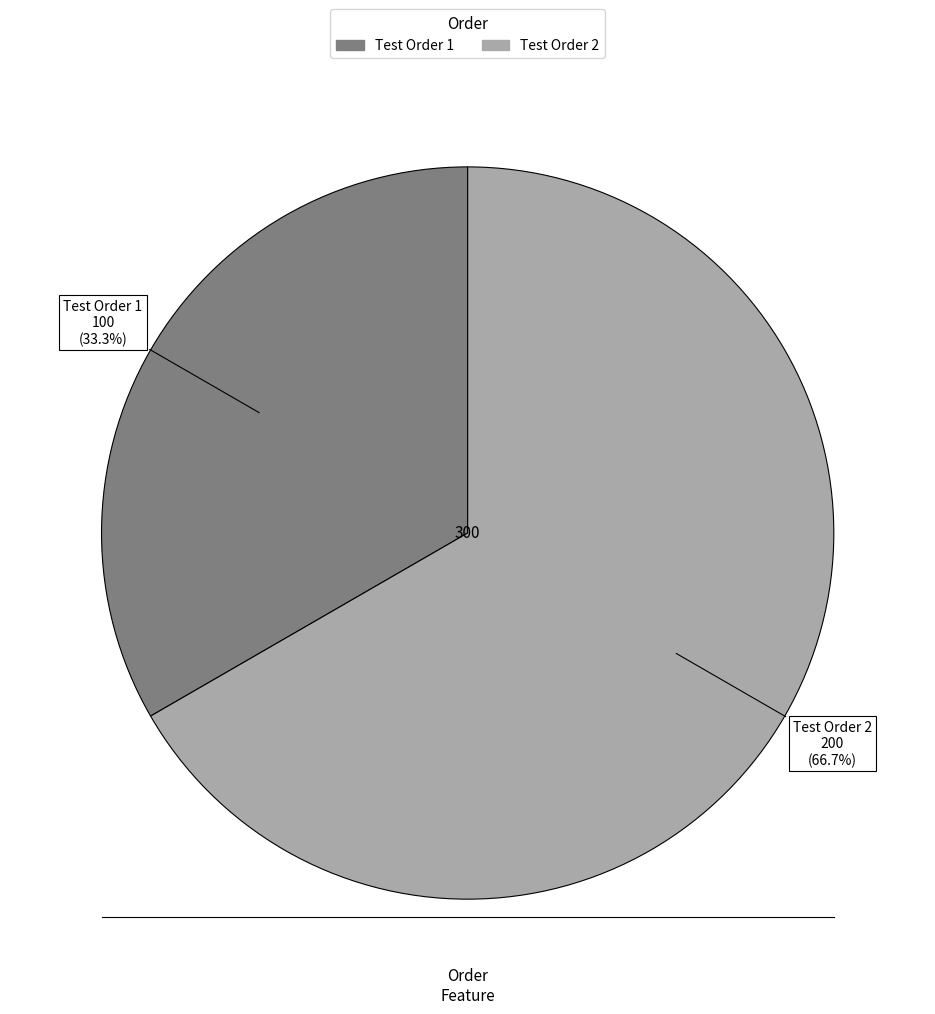

Which has a higher value, Test Order 2 or Test Order 1?

Test Order 2